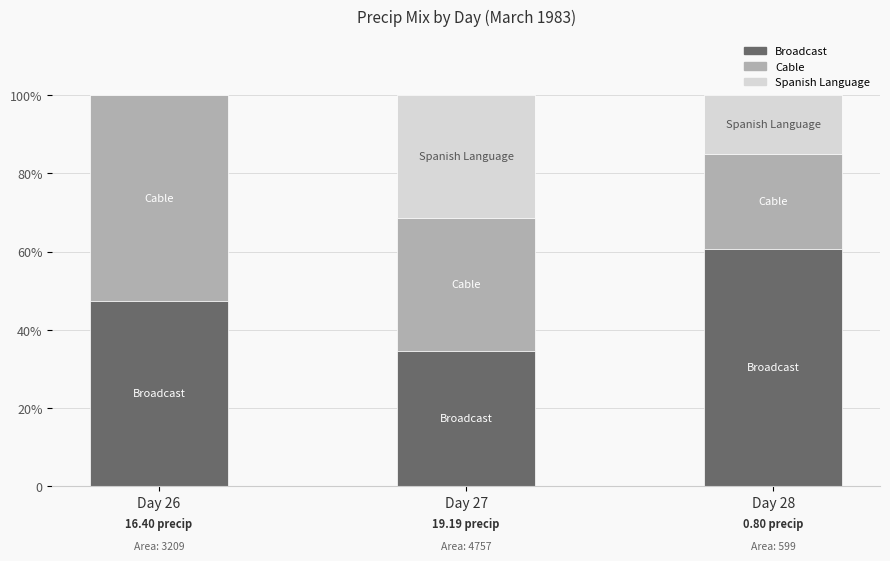

At how many categories does at least one series exceed 27?

3